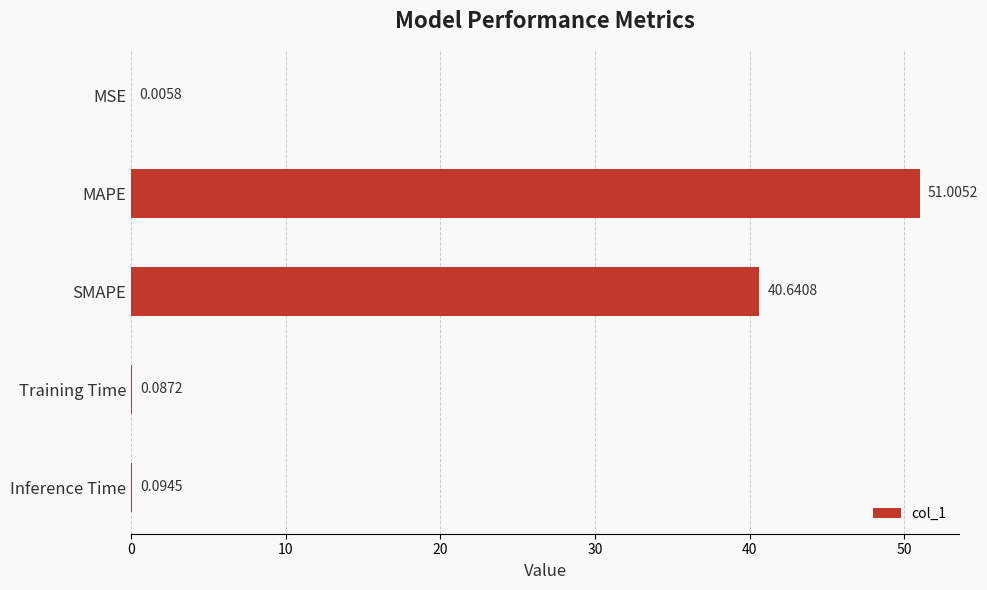

Count the number of categories in the chart.

5